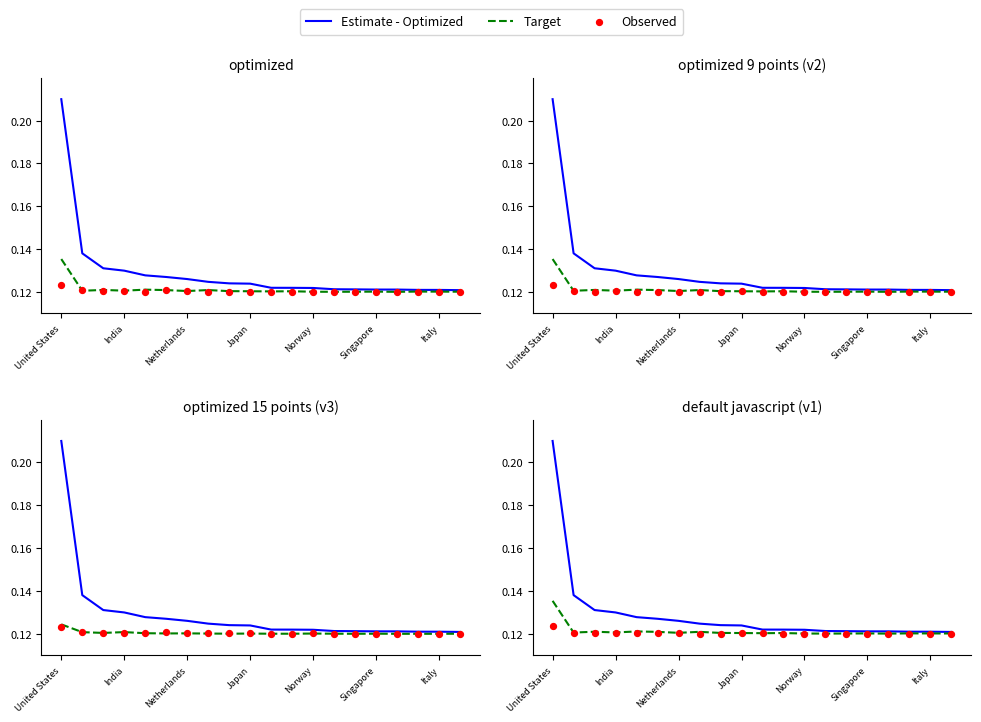

Is the value of Observed at 8 greater than the value of Target at Norway?

No